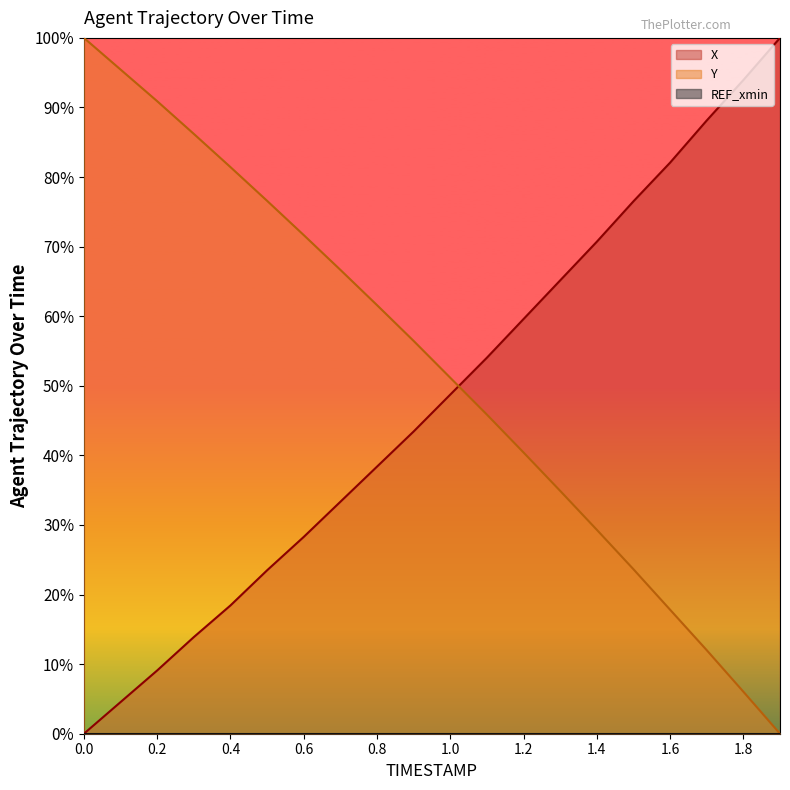

Which category has the highest value across all series?

1.9